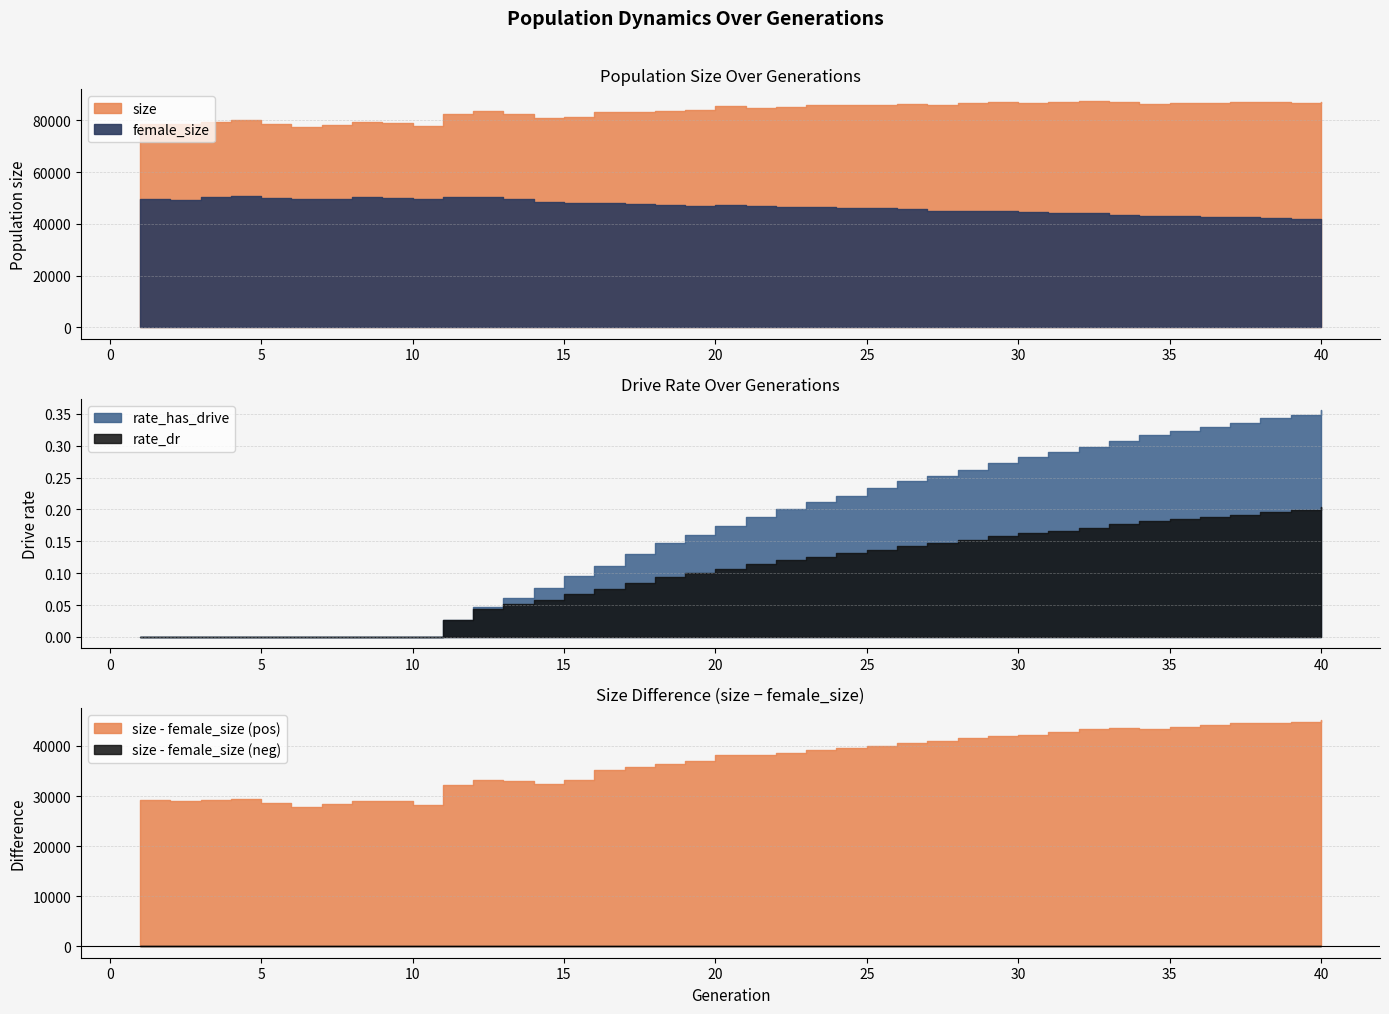

True or false: rate_dr and size cross at least once.

False